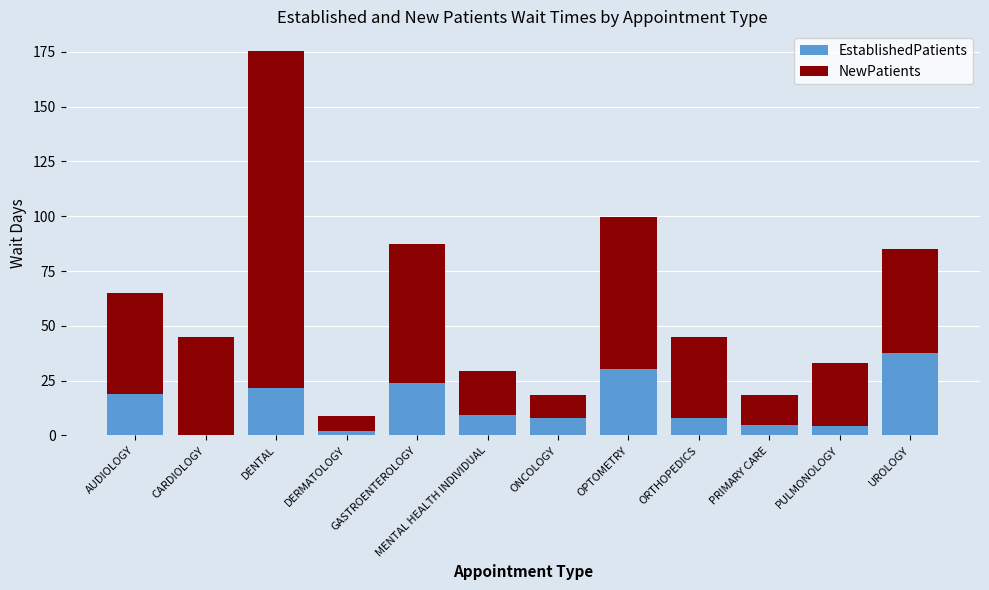

What is the average value of the EstablishedPatients series?

14.0